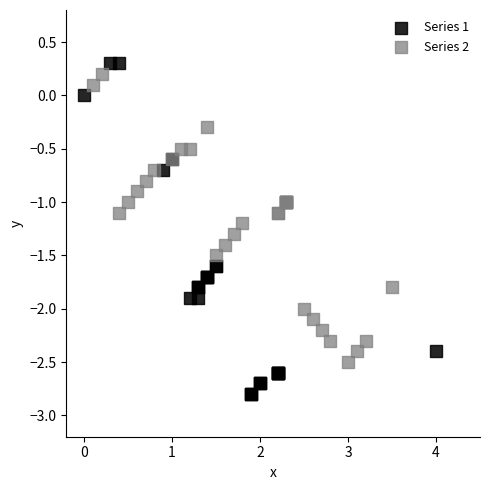

Which series has the largest Y range (max minus min)?

Series 1